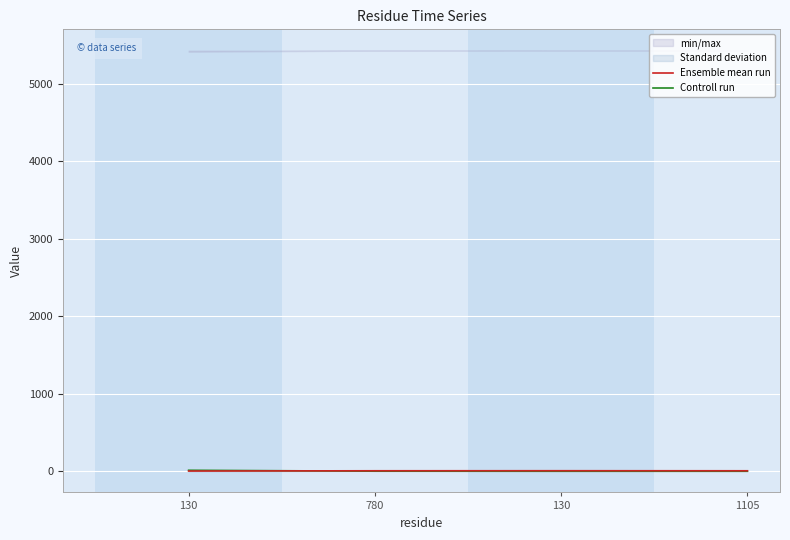

After their last crossing, which series has the higher values: Ensemble mean run or Controll run?

Ensemble mean run